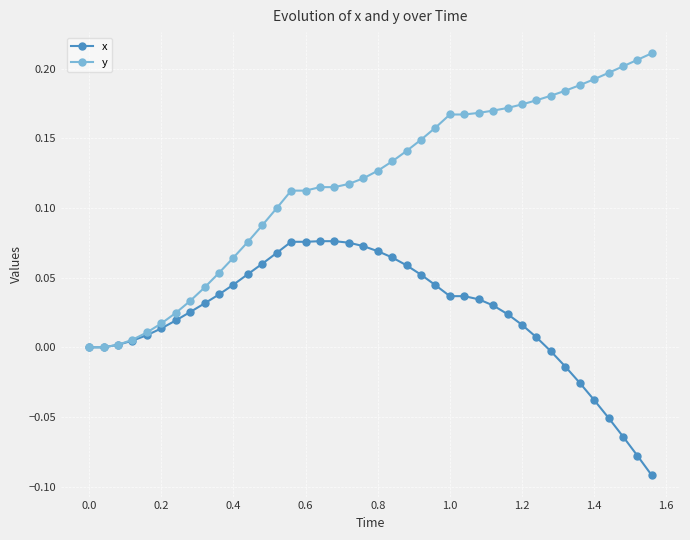

List the series in order of their peak value, lowest first.

x, y